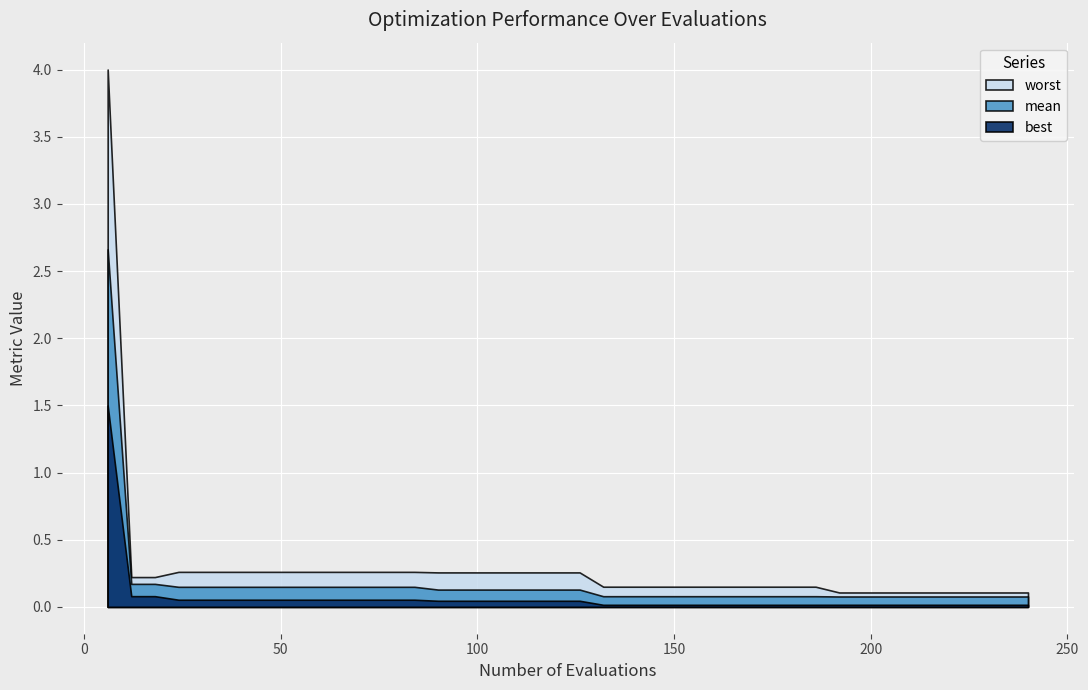

How many series are shown in this chart?

3